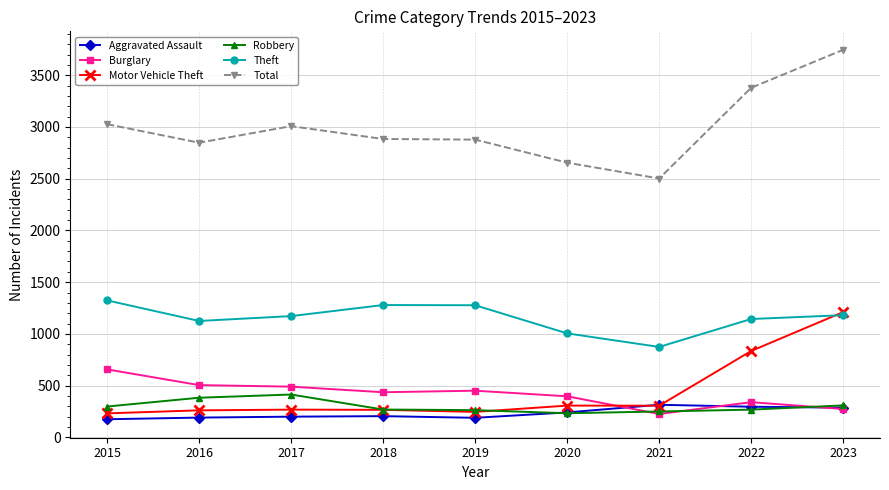

Count the number of categories in the chart.

9